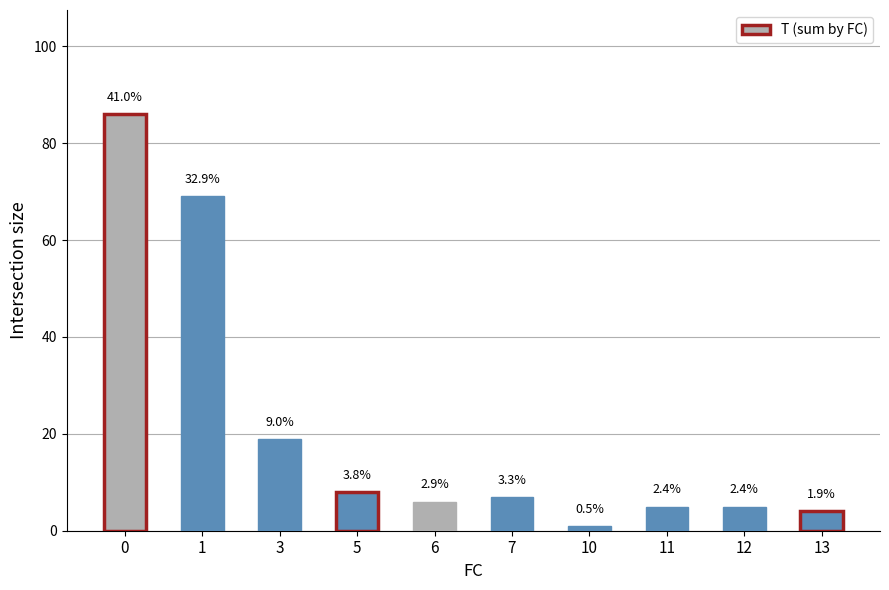

What is the change in value from 7 to 11?

-2